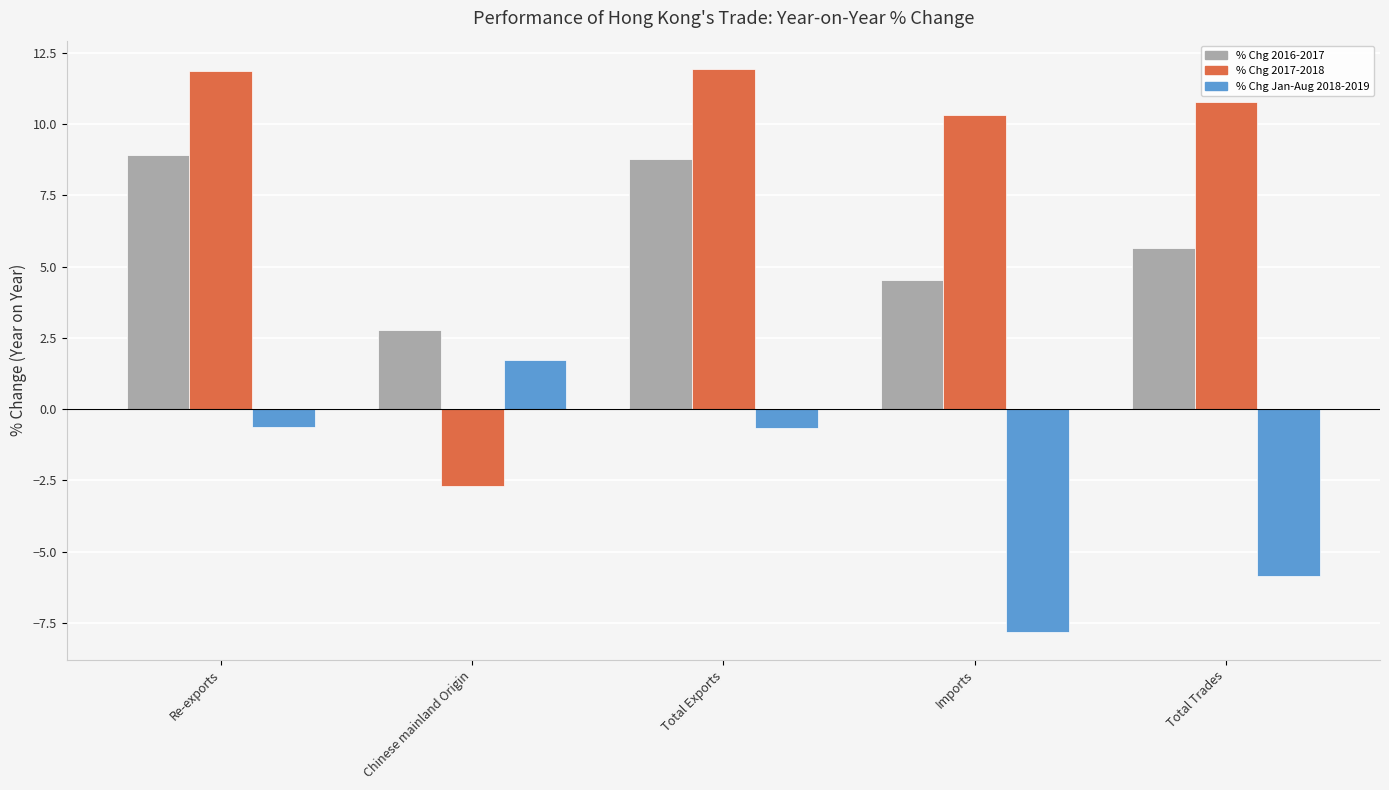

Which series has the widest spread of values?

% Chg 2017-2018